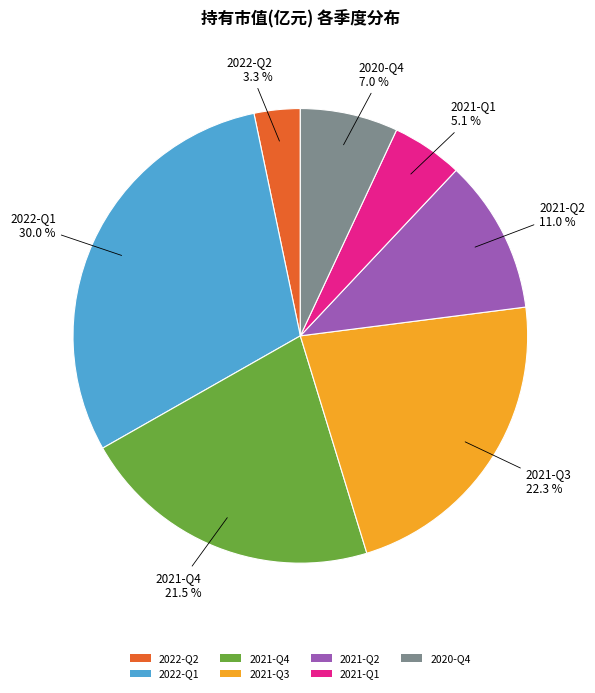

Which has a higher value, 2021-Q2 or 2021-Q4?

2021-Q4